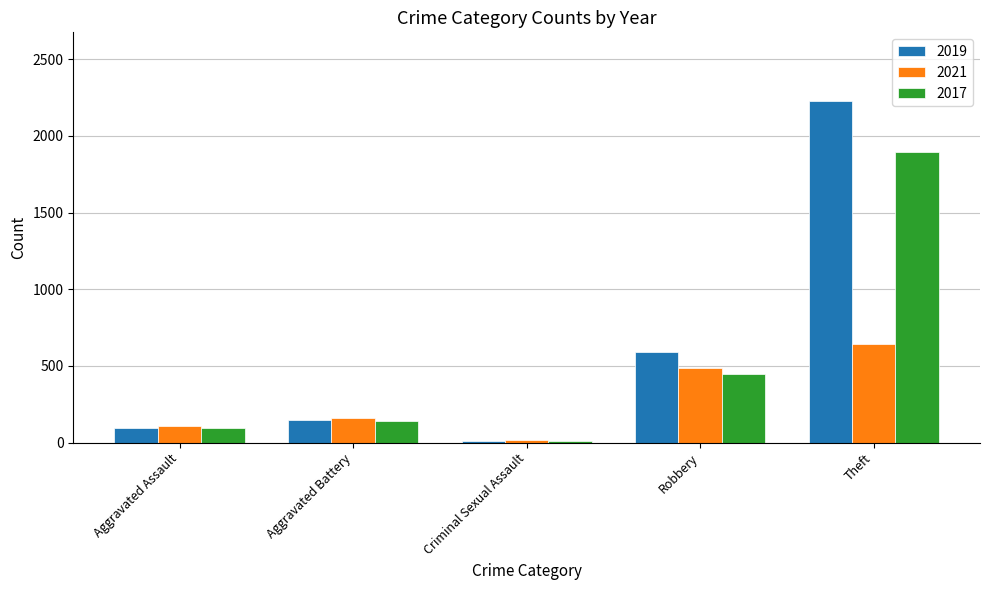

Reading right to left, what are all the values shown in this chart?

2019: Theft=2230	Robbery=591	Criminal Sexual Assault=8	Aggravated Battery=148	Aggravated Assault=98
2021: Theft=642	Robbery=484	Criminal Sexual Assault=14	Aggravated Battery=163	Aggravated Assault=110
2017: Theft=1896	Robbery=446	Criminal Sexual Assault=8	Aggravated Battery=142	Aggravated Assault=95